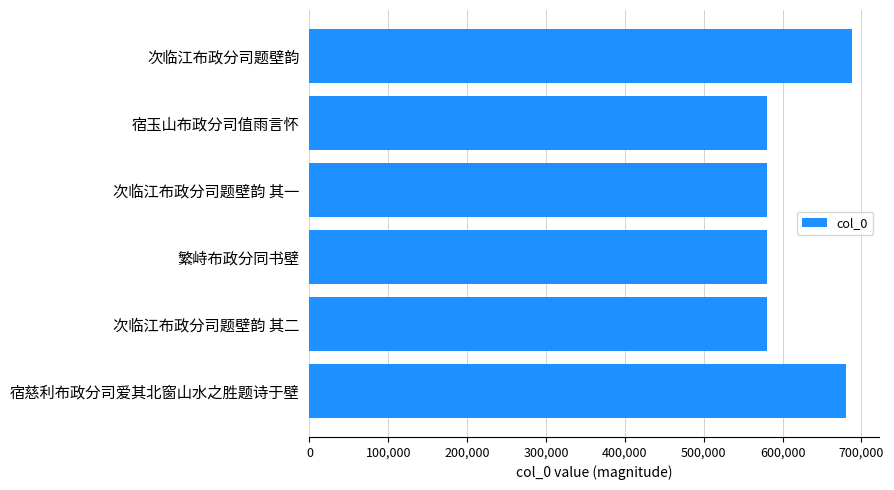

What is the sum of all values?

3690599